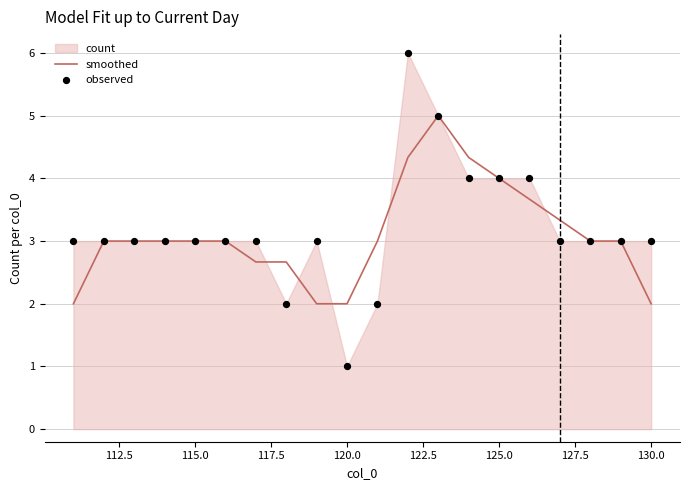

Which series contains the highest Y value?

observed